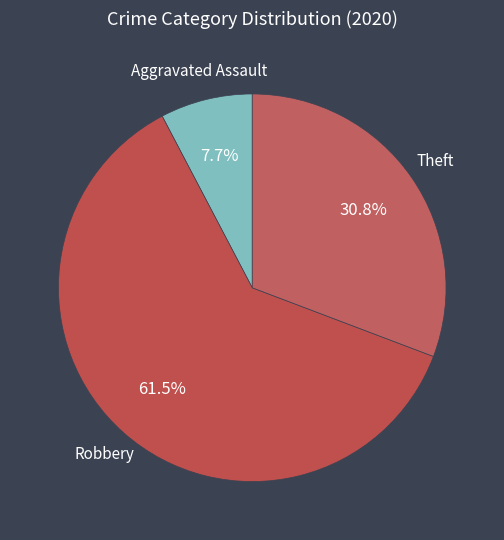

How many slices are in this pie chart?

3